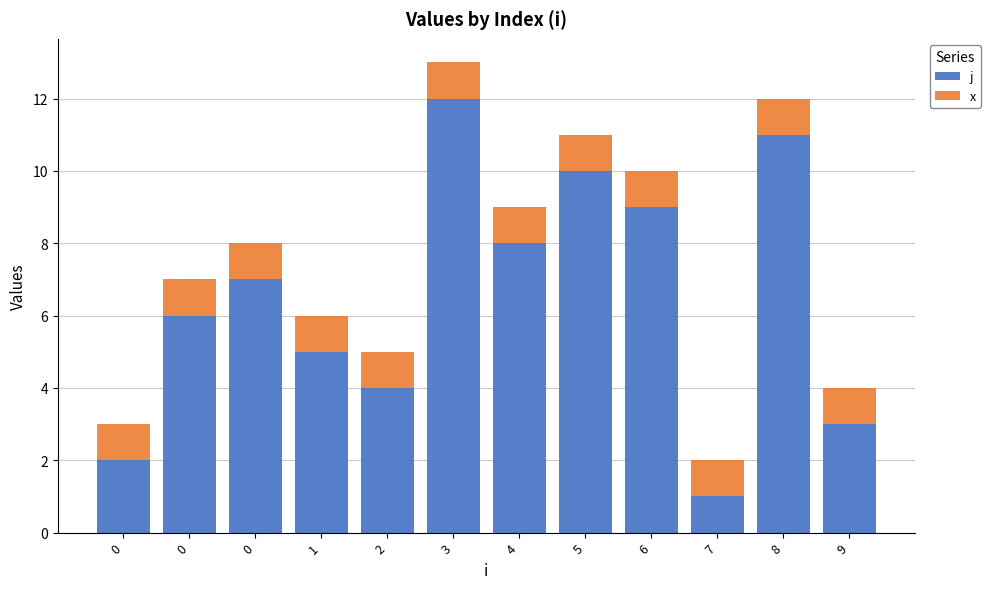

At 3, list the series in order from smallest to largest.

x, j